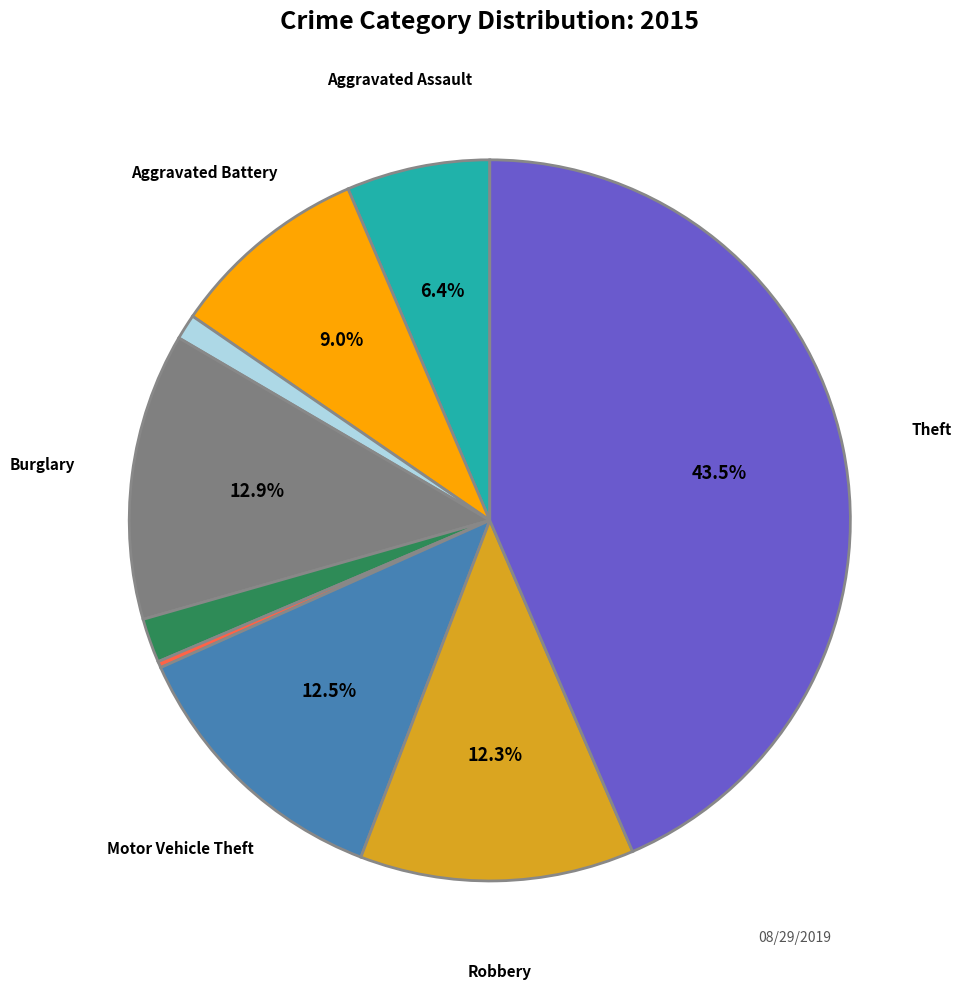

How many slices are in this pie chart?

9